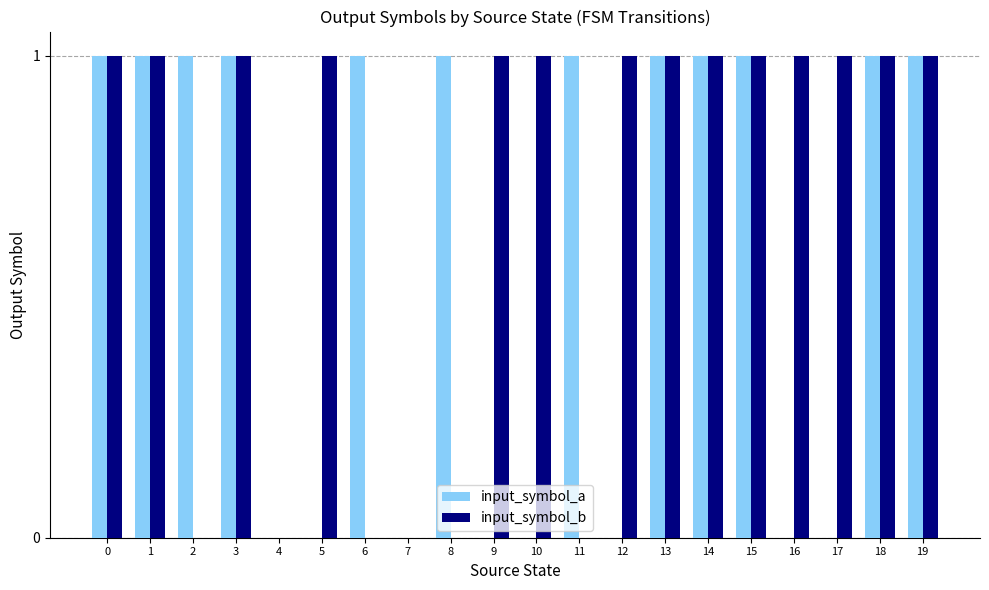

The value of input_symbol_b at 17 is 1. True or false?

True